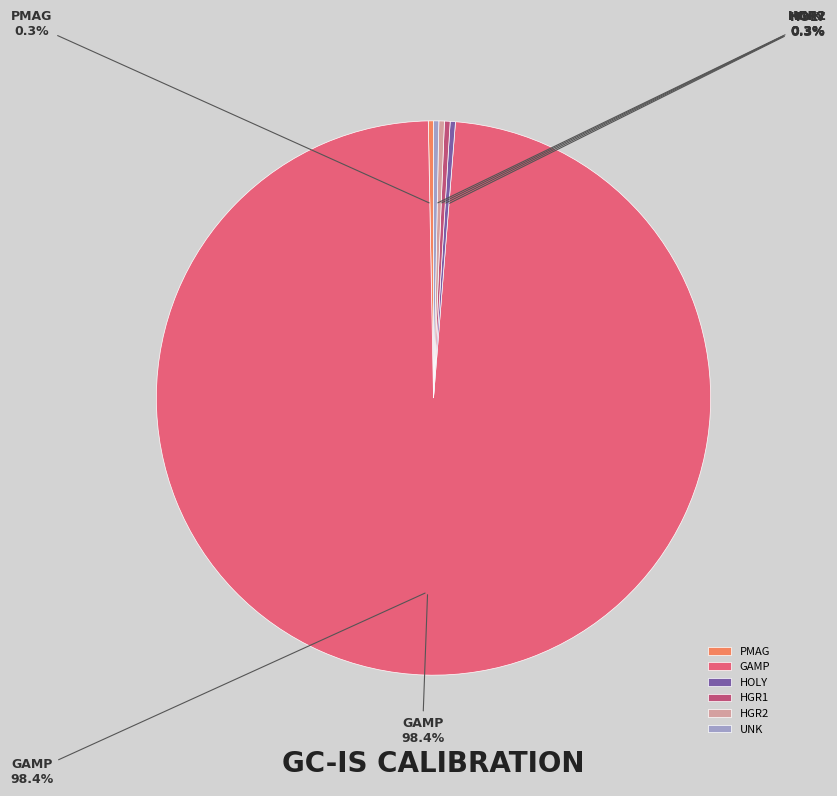

Is the sum of HGR1 and UNK greater than half?

No